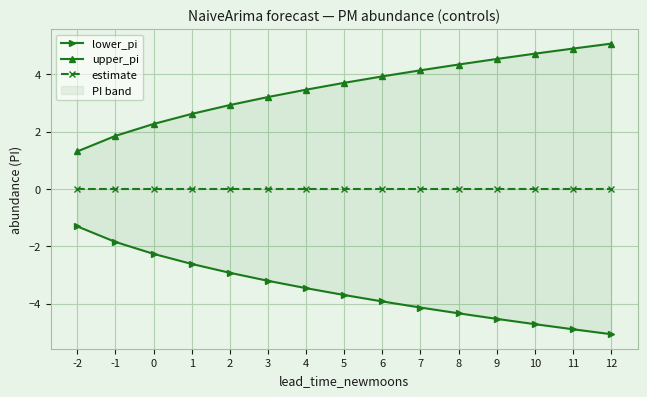

Between 1 and 12, which series saw the biggest shift?

lower_pi